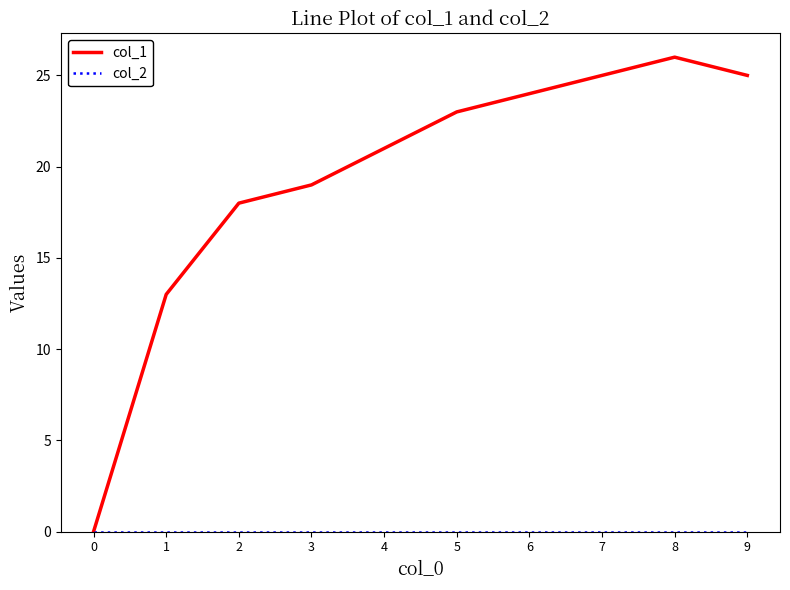

Which series has the largest range (max minus min)?

col_1